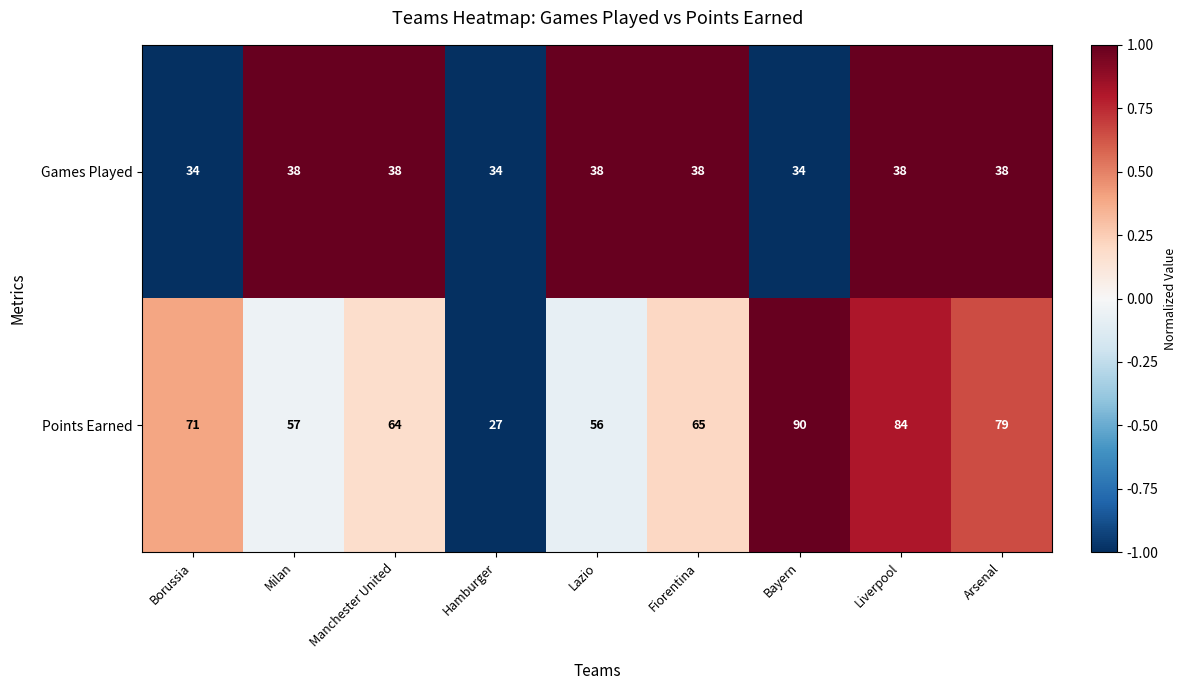

What is the sum of the Games Played values at Arsenal and Borussia?

72